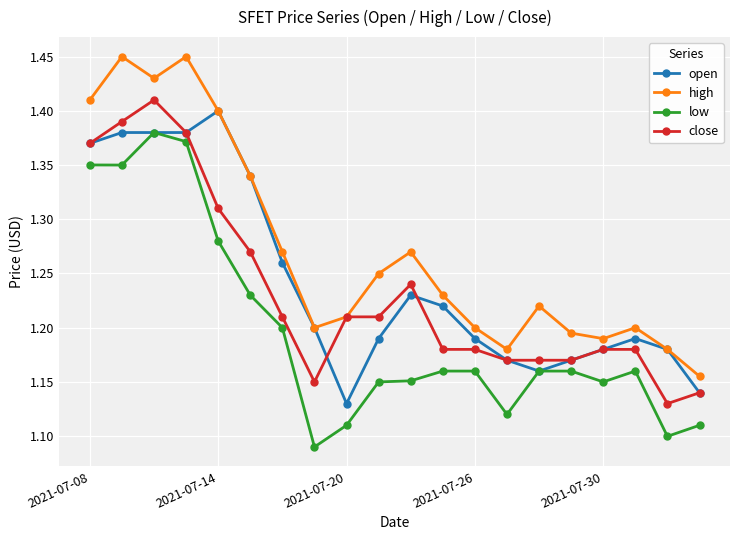

Which series has the largest total across all categories?

high